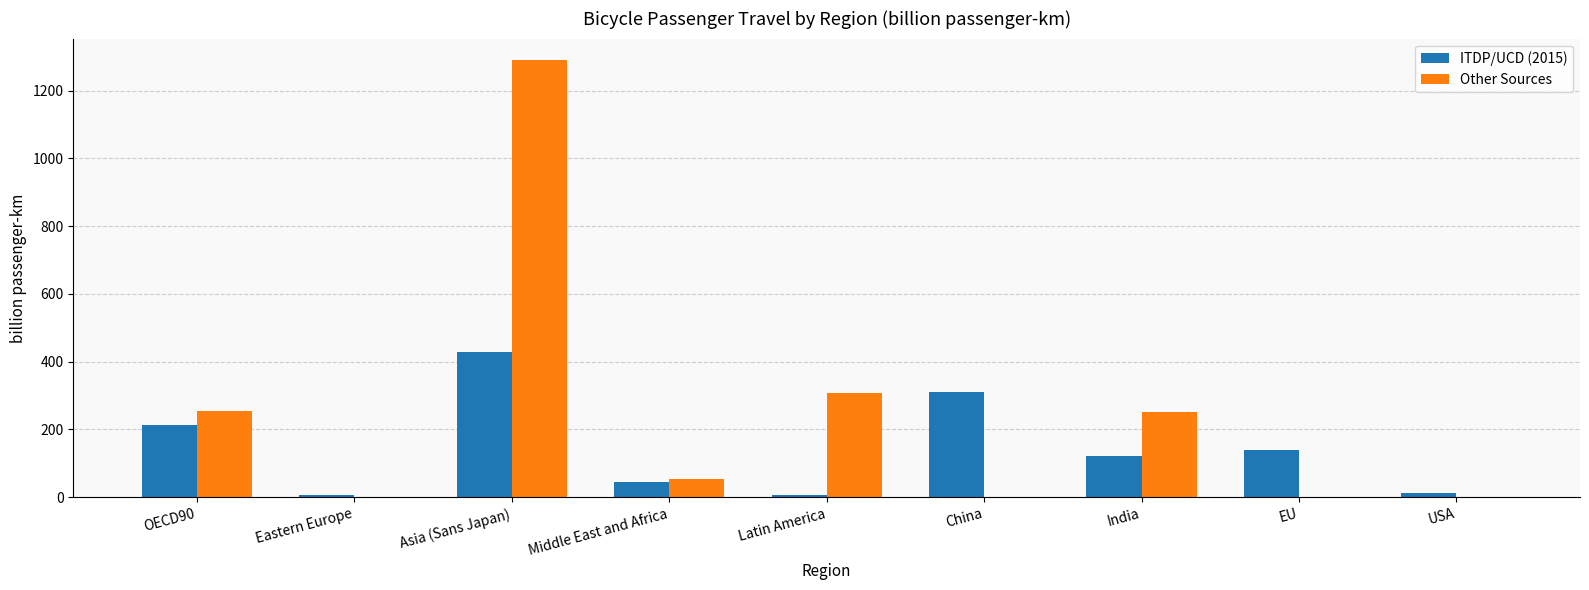

True or false: Other Sources has a value of 835.4 at USA.

False